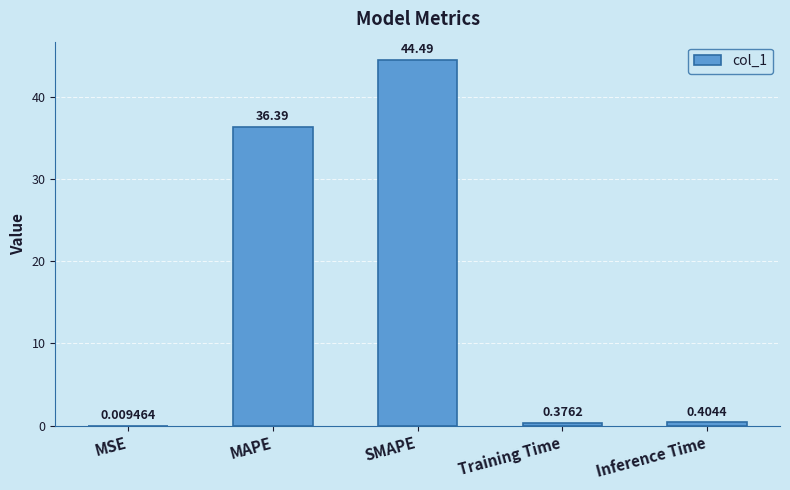

What is the sum of all values?

81.7